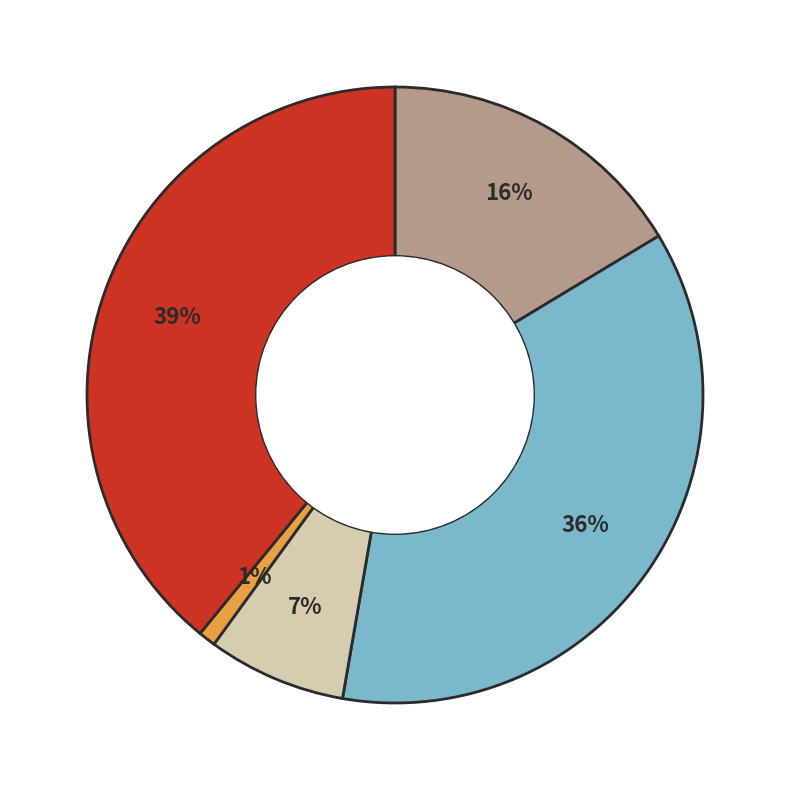

Is there a majority slice in this chart?

No